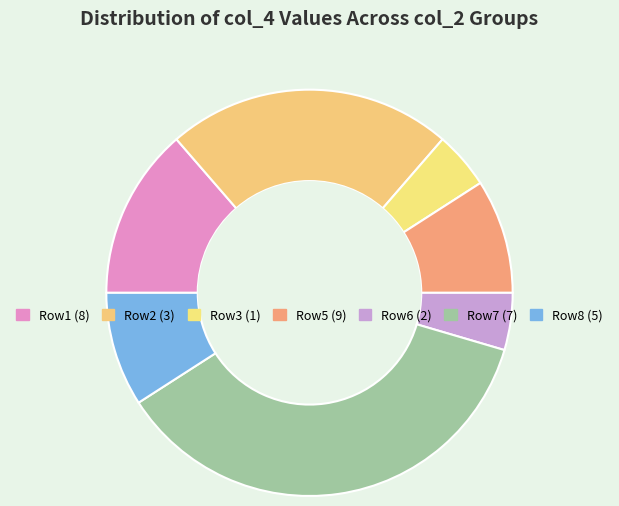

Count the number of slices in the pie.

7